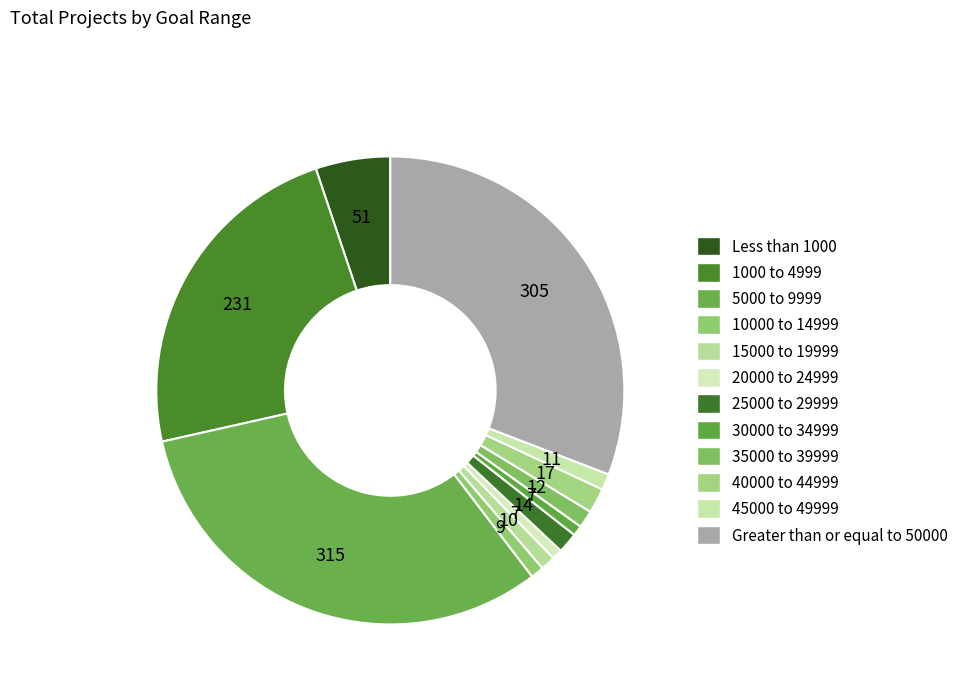

Does any single category account for the majority?

No